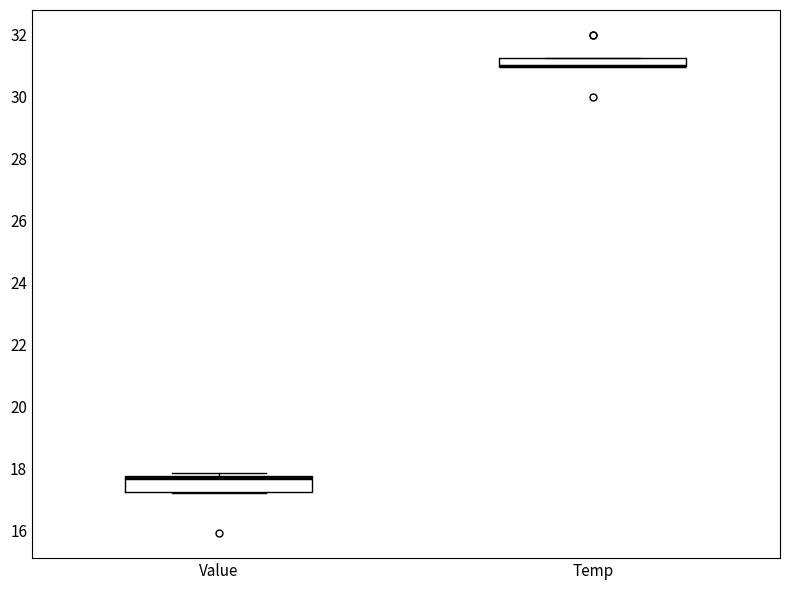

Comparing the boxes themselves (not the whiskers), which one is the tallest?

Value